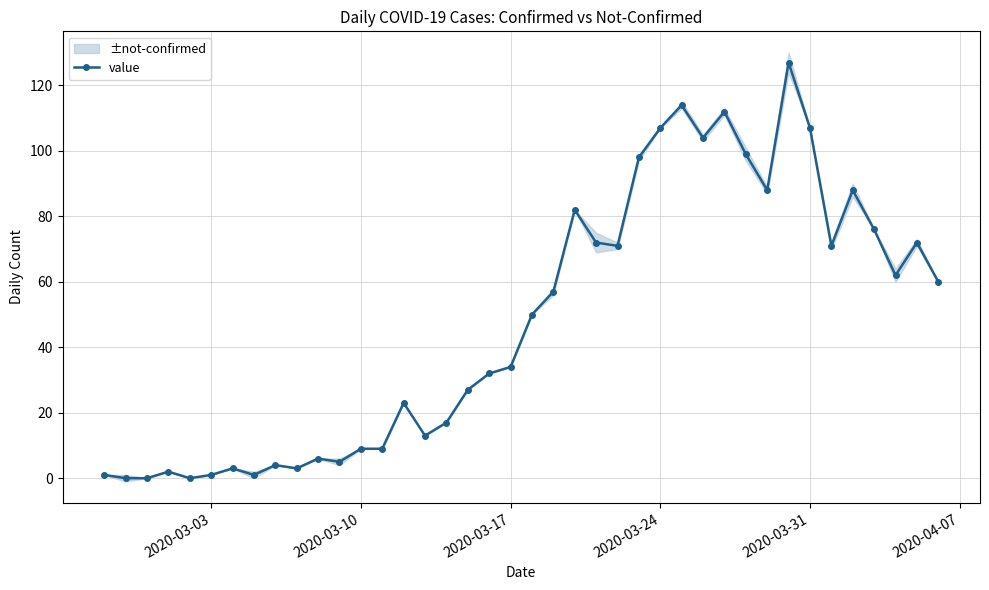

True or false: value has more than 1 points higher than both neighbors.

True